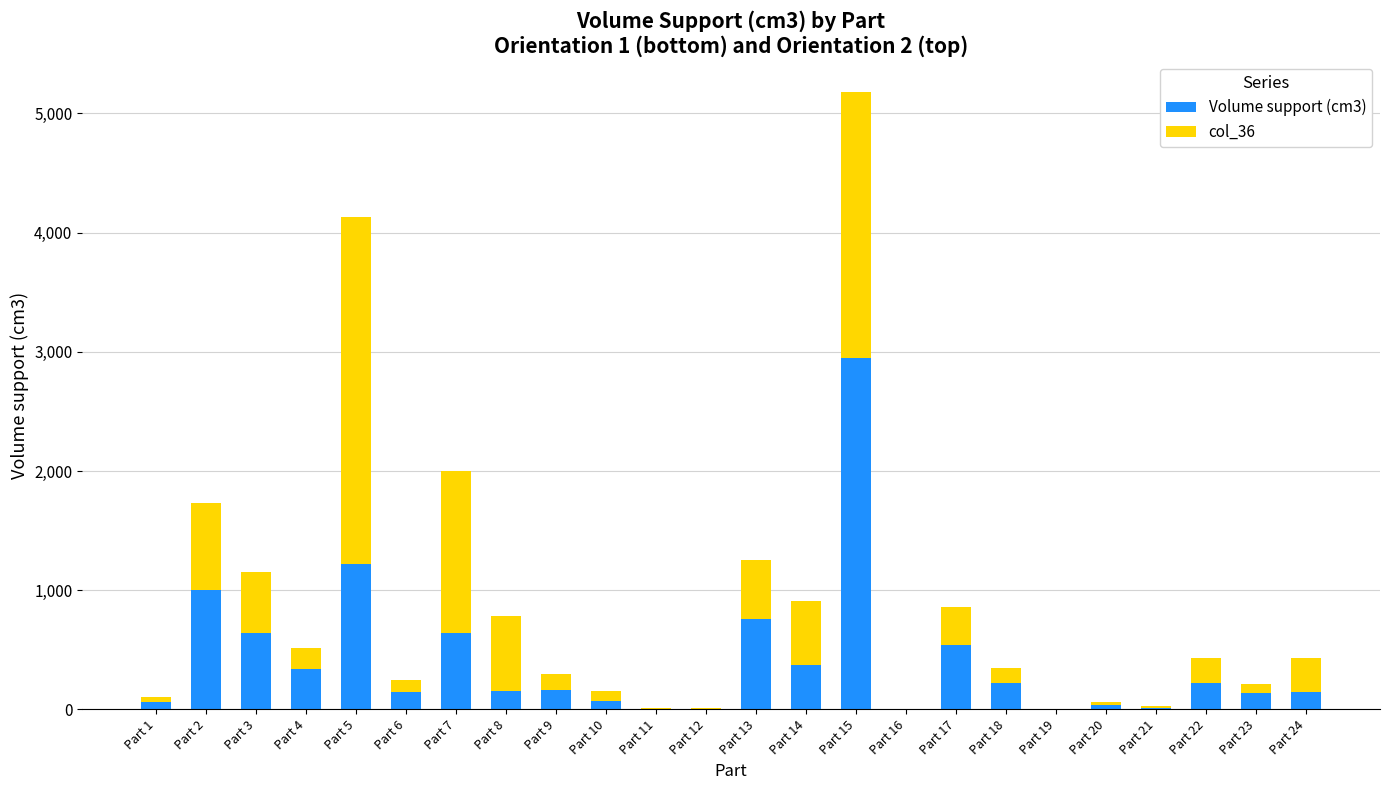

Read the Volume support (cm3) value at Part 4.

337.2